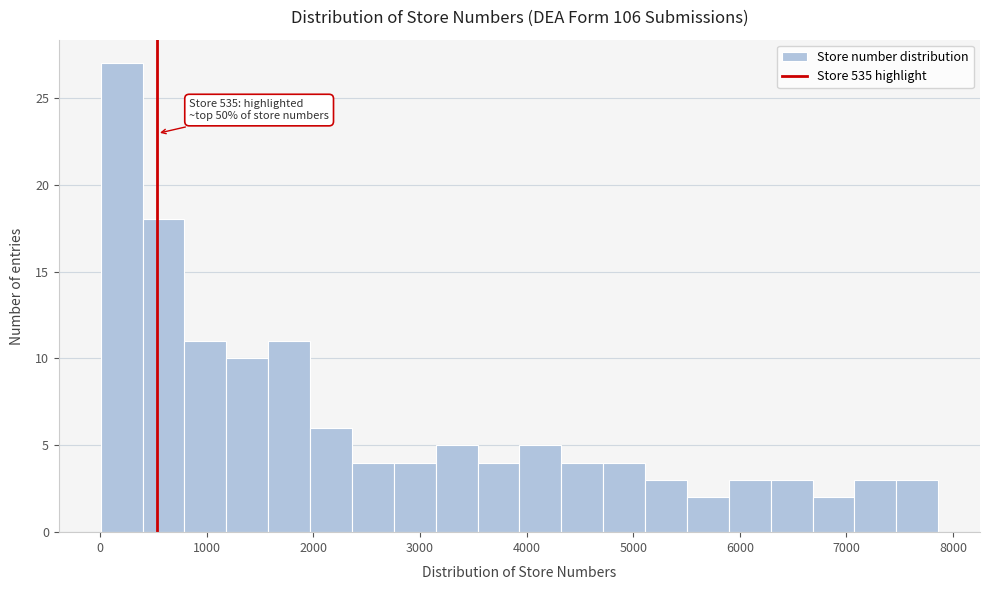

Read against the x-axis, roughly where is the centre of the tallest bar?

200